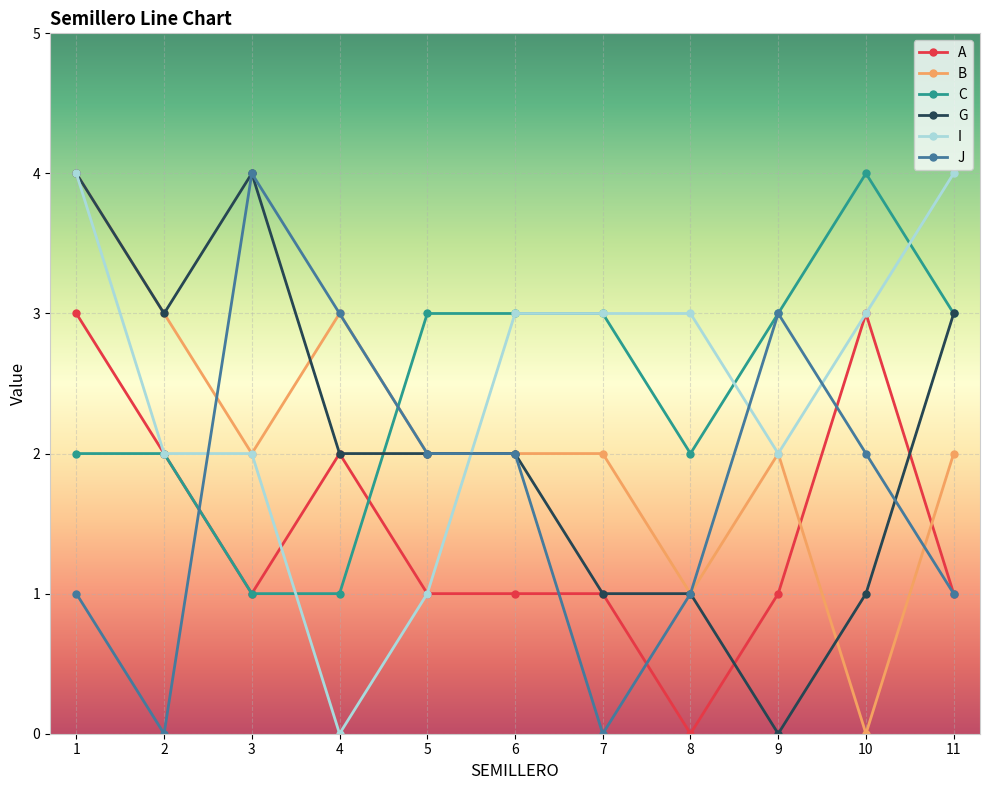

What is the average value of the G series?

2